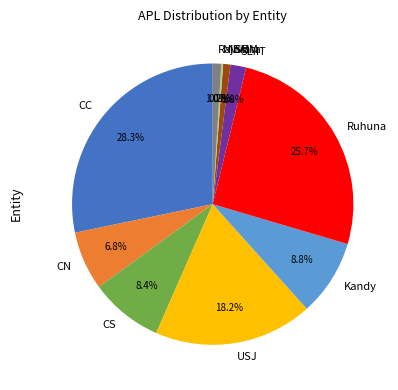

Is there a majority slice in this chart?

No